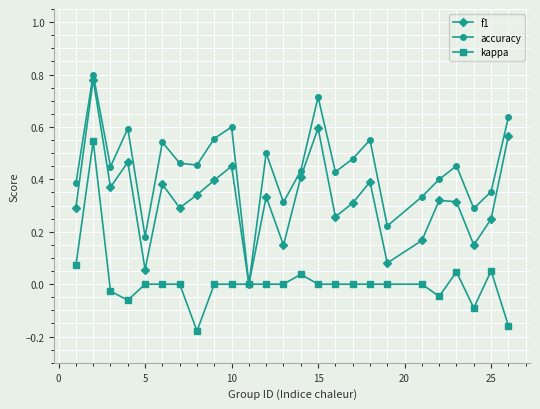

True or false: kappa has more than 2 interior local peaks.

True